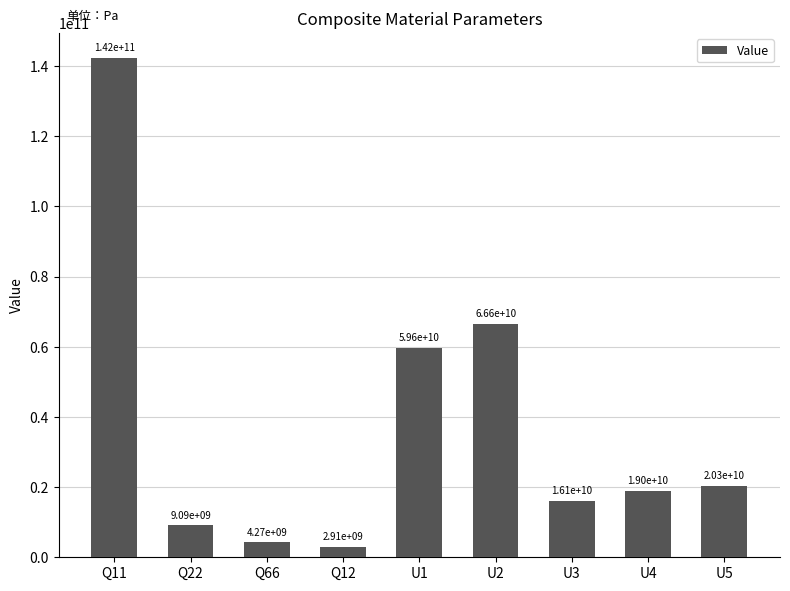

Rank the categories by value from highest to lowest.

Q11, U2, U1, U5, U4, U3, Q22, Q66, Q12